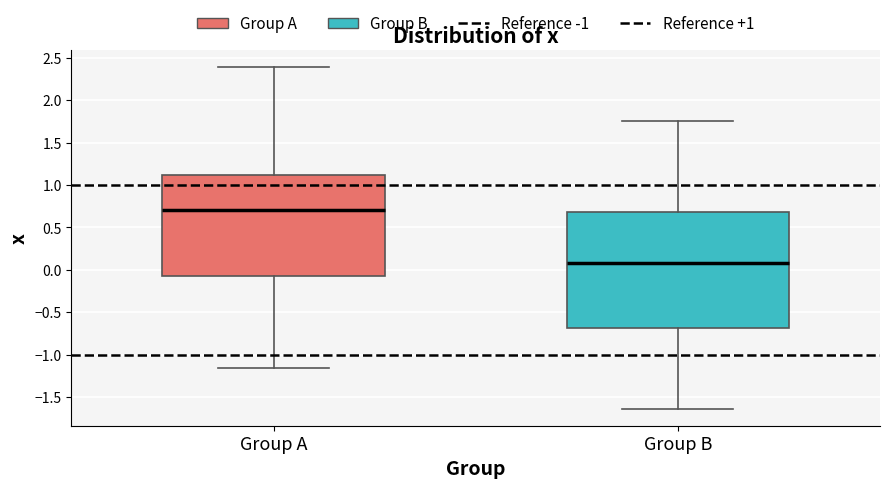

Reading left to right, transcribe this box plot: for each box, give where its median line is, the range the box spans, and where its two whiskers end, as read against the y-axis. The values are not printed on the chart, so give them approximately, as read against the axis.

Group A: median 0.70, box -0.05 to 1.10, whiskers -1.15 to 2.40
Group B: median 0.10, box -0.70 to 0.70, whiskers -1.65 to 1.75